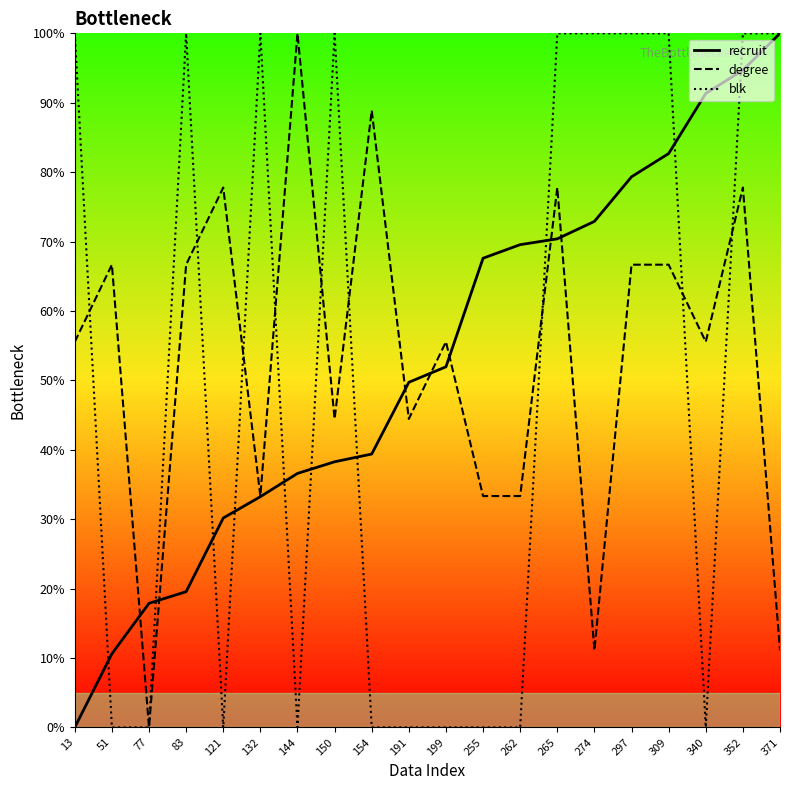

What is the sum of all blk values?

1000.0